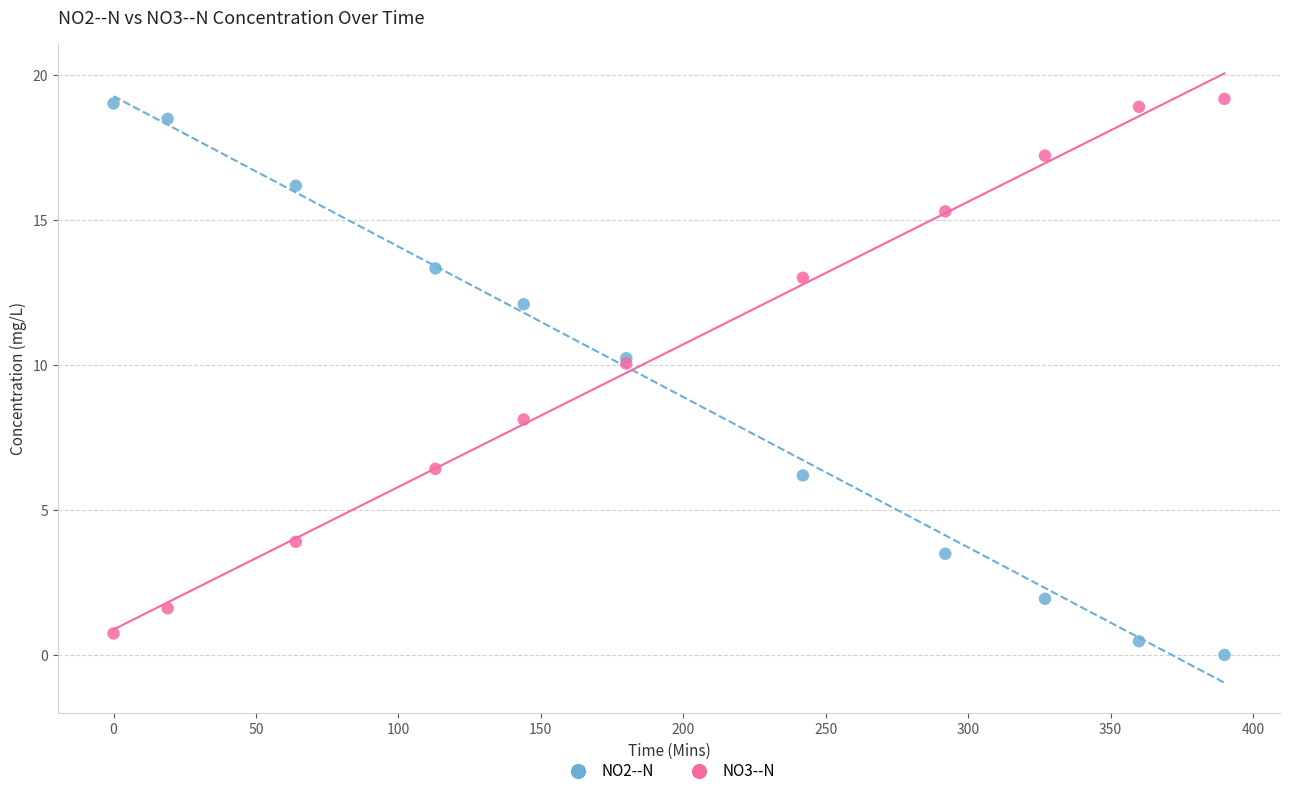

What is the X range (max minus min) for the scatter plot?

390.0